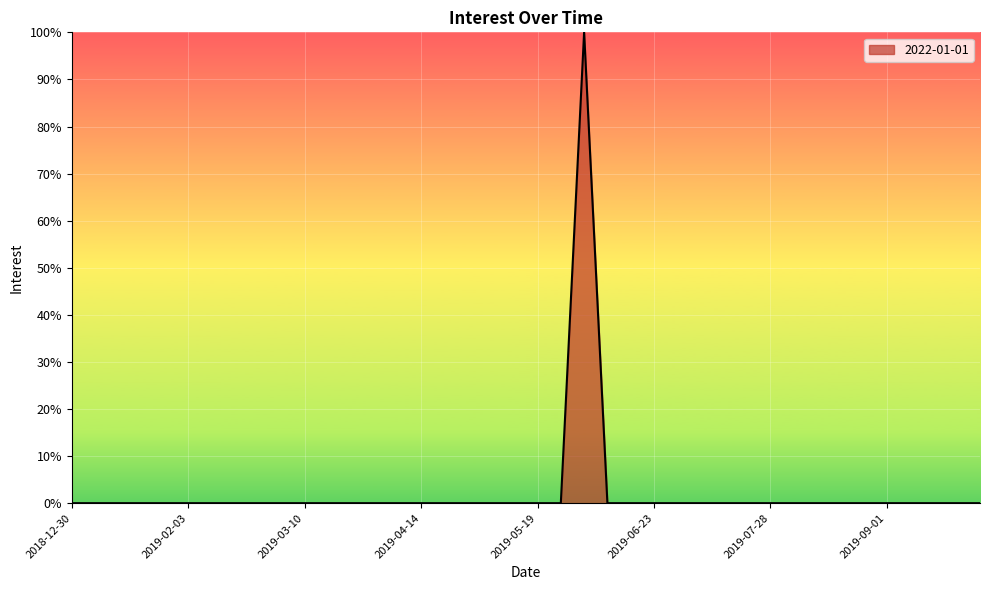

What is the maximum value shown in the chart?

100